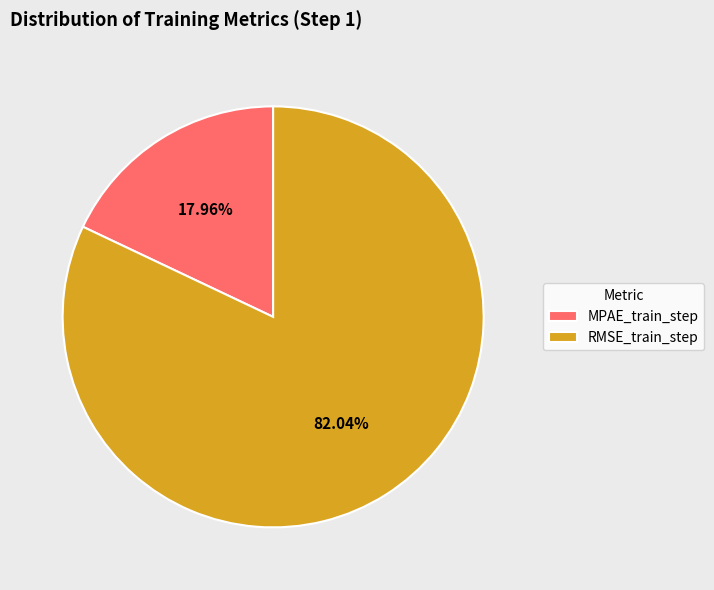

How many segments does this pie chart have?

2